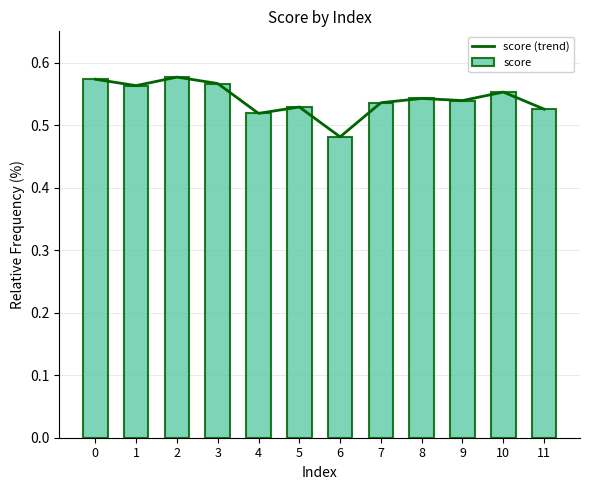

List the labels in order of value, largest first.

2, 0, 3, 1, 10, 8, 9, 7, 5, 11, 4, 6